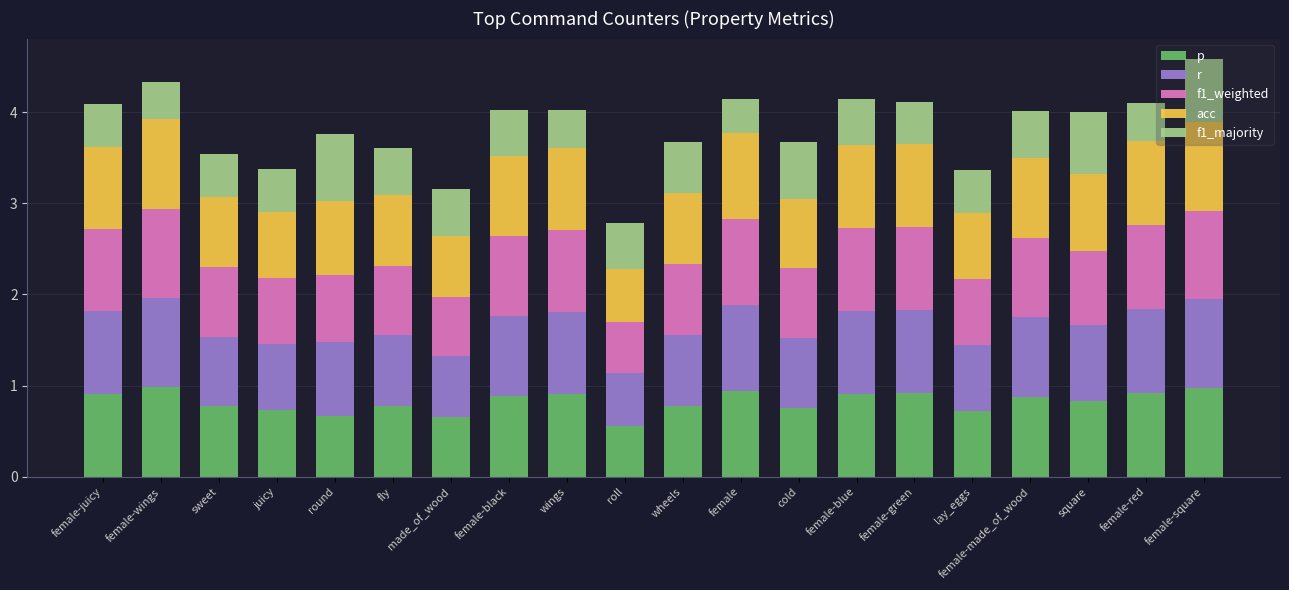

What is the total value across all series at female-red?

4.1